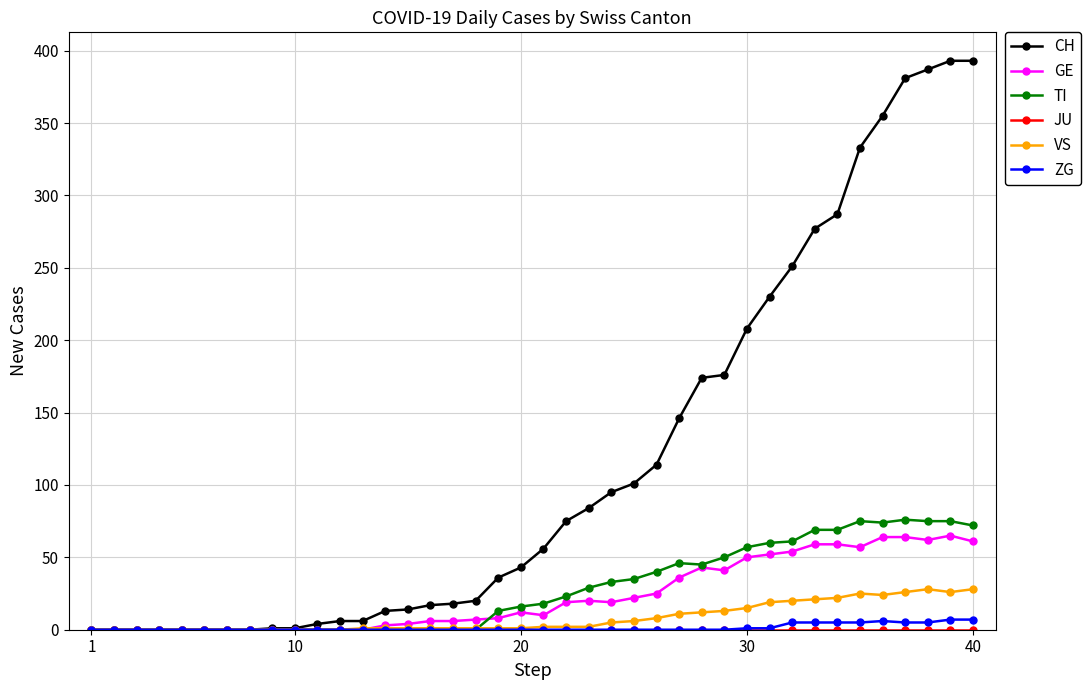

How many categories are shown in the chart?

40